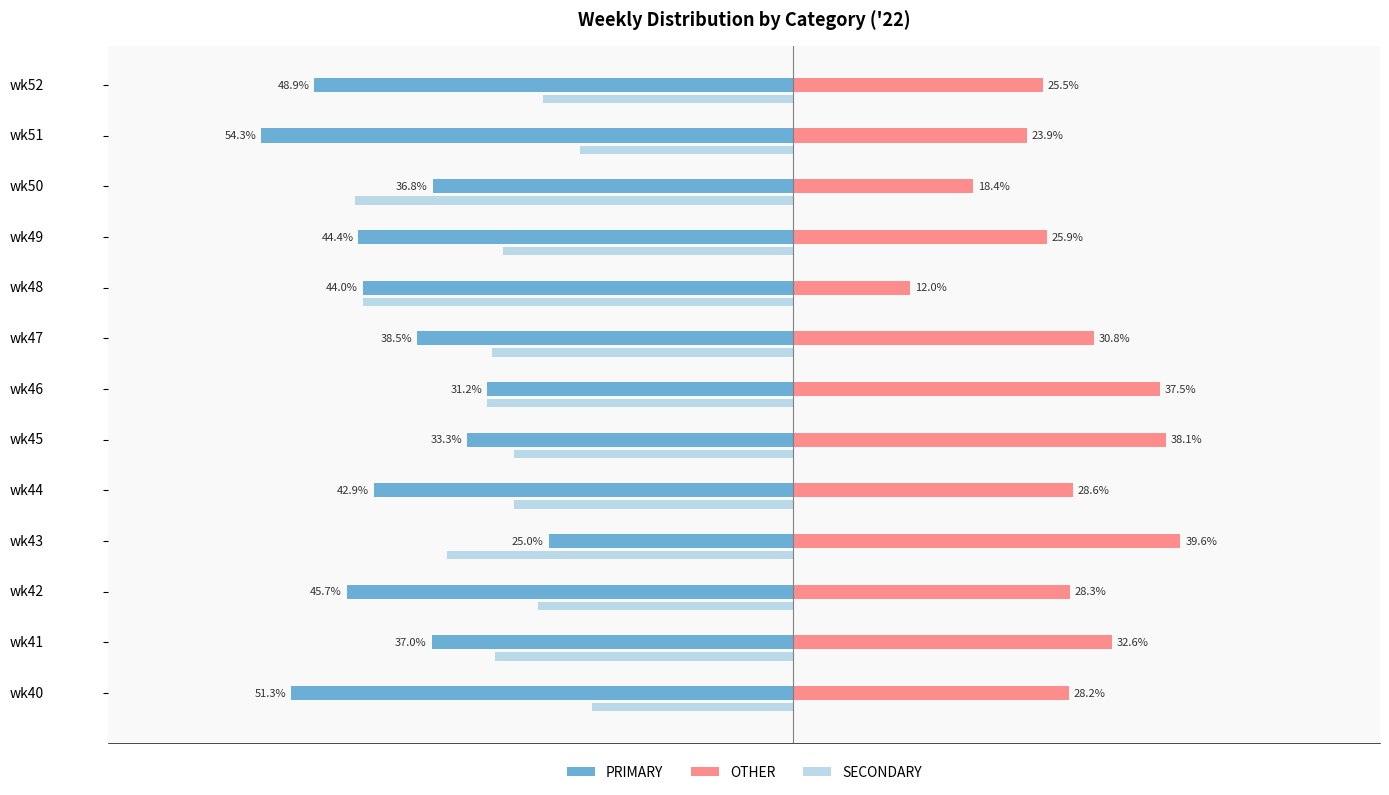

Between wk44 and wk51, which series saw the biggest shift?

PRIMARY